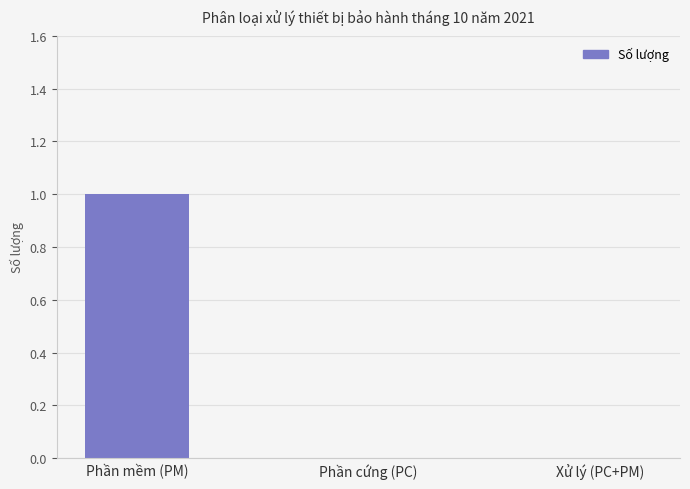

The value at Xử lý (PC+PM) is -1. True or false?

False